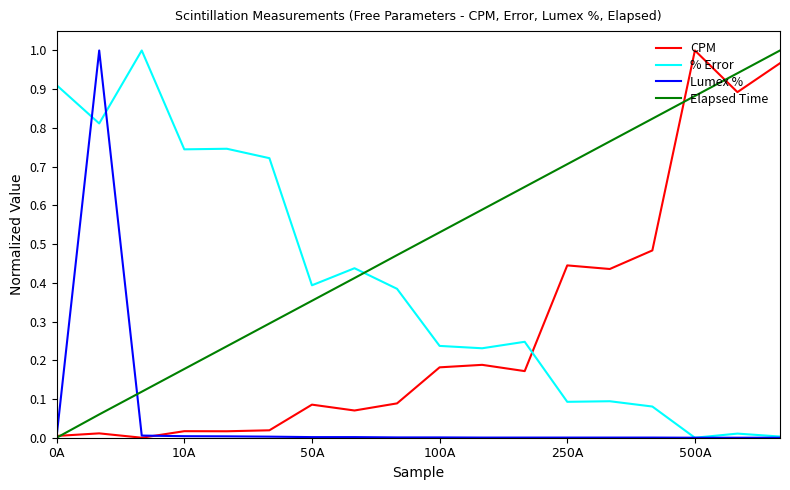

True or false: % Error and Elapsed Time cross at least once.

True